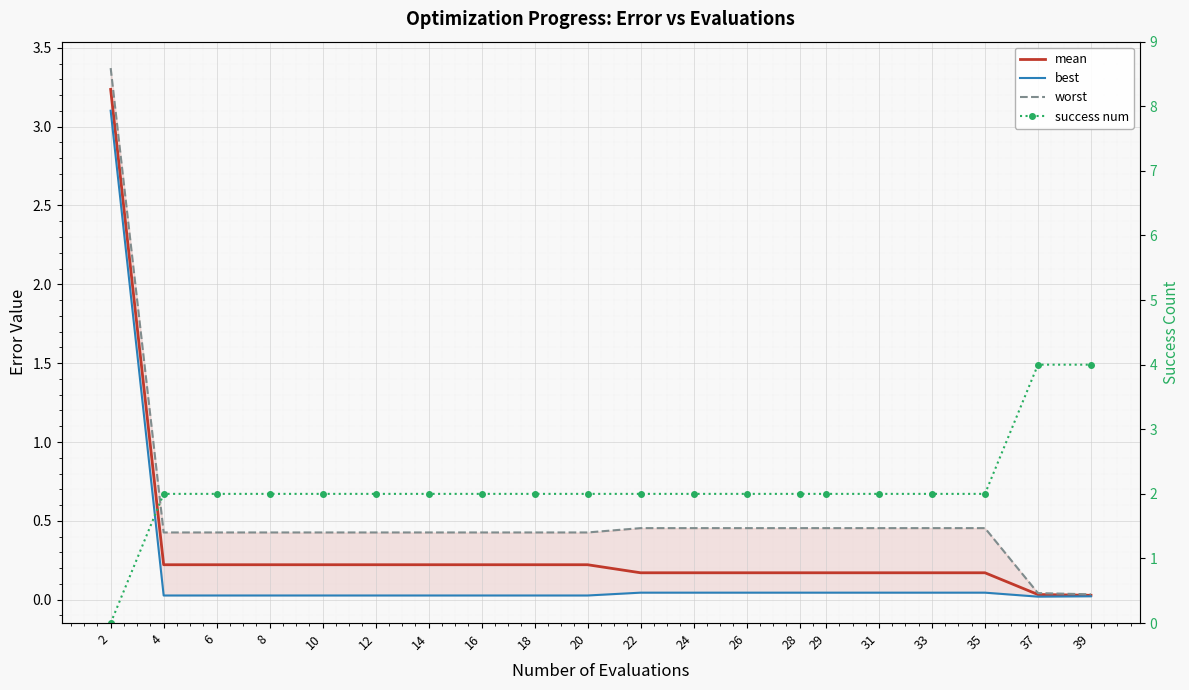

What is the value of the mean point at the 5th from the left?

0.2